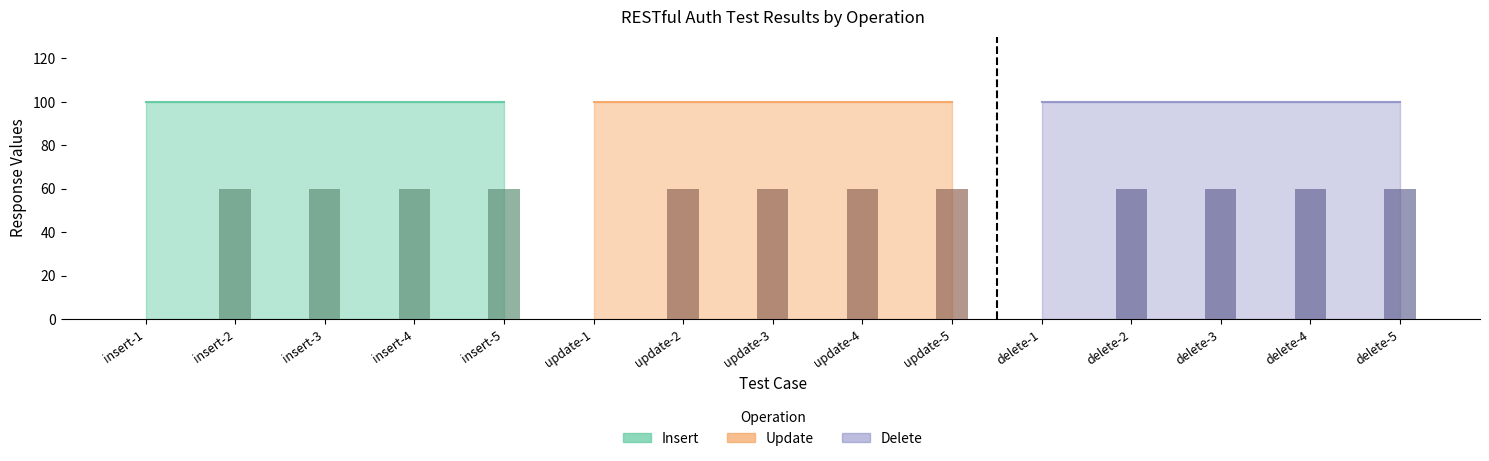

Reading right to left, extract all data points from this chart.

delete-5=60	delete-4=60	delete-3=60	delete-2=60	delete-1=0	update-5=60	update-4=60	update-3=60	update-2=60	update-1=0	insert-5=60	insert-4=60	insert-3=60	insert-2=60	insert-1=0